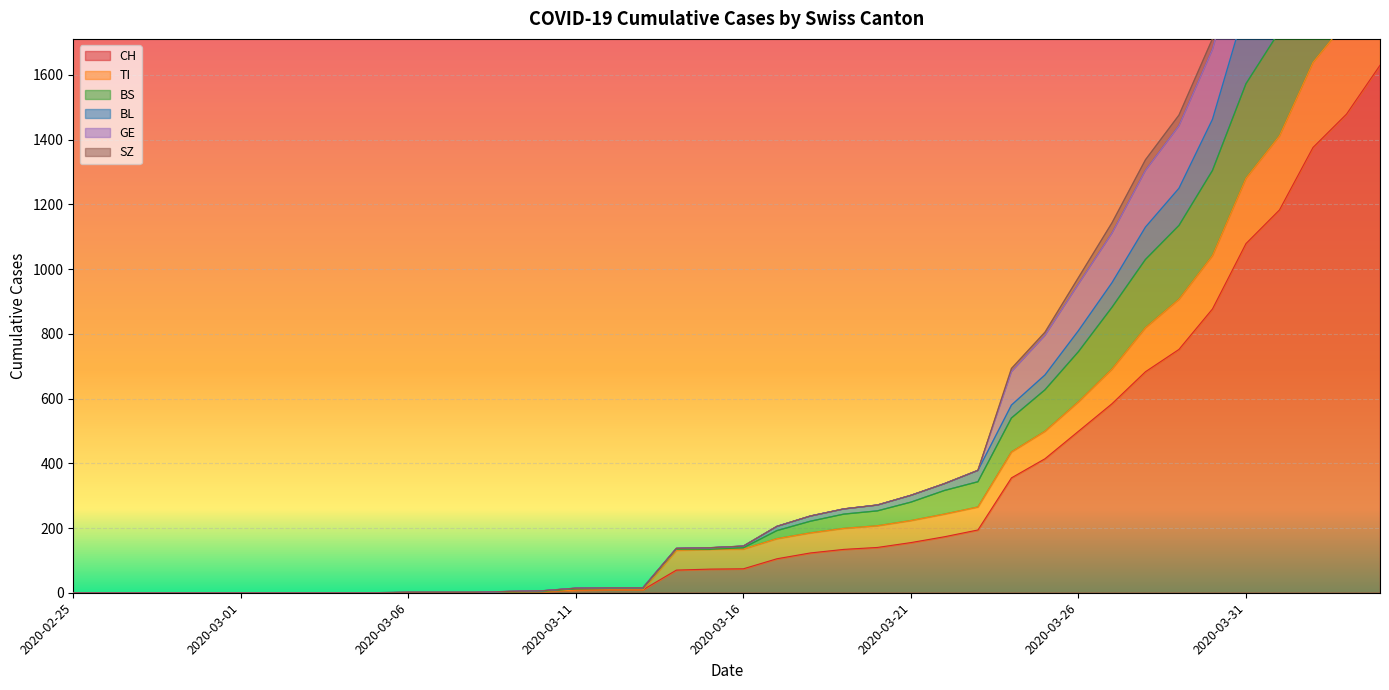

Reading left to right, transcribe all the data shown in this chart.

CH: 0	0	0	0	0	0	0	0	0	0	1	1	1	3	4	8	9	9	70	73	74	105	123	134	140	155	173	194	355	414	499	584	683	752	877	1079	1183	1376	1479	1630
TI: 0	0	0	0	0	0	0	0	0	0	1	1	1	3	4	8	9	9	131	134	135	167	185	199	207	223	243	265	435	499	590	691	819	907	1042	1281	1412	1639	1766	1944
BS: 0	0	0	0	0	0	0	0	0	0	1	1	1	3	4	12	13	13	135	134	139	192	221	243	253	280	316	343	540	627	745	882	1030	1135	1305	1573	1735	1989	2163	2378
BL: 0	0	0	0	0	0	0	0	0	0	1	1	1	4	6	14	15	15	137	139	144	205	237	259	271	301	337	378	580	673	810	958	1130	1250	1463	1815	1984	2251	2429	2676
GE: 0	0	0	0	0	0	0	0	0	0	1	1	1	4	6	14	15	15	137	139	144	205	237	259	271	301	337	378	683	795	954	1111	1305	1443	1679	2056	2244	2534	2713	2981
SZ: 0	0	0	0	0	0	0	0	0	0	1	1	1	4	6	14	15	15	137	139	144	205	237	259	271	301	337	378	693	805	974	1143	1338	1476	1712	2104	2309	2599	2788	3073